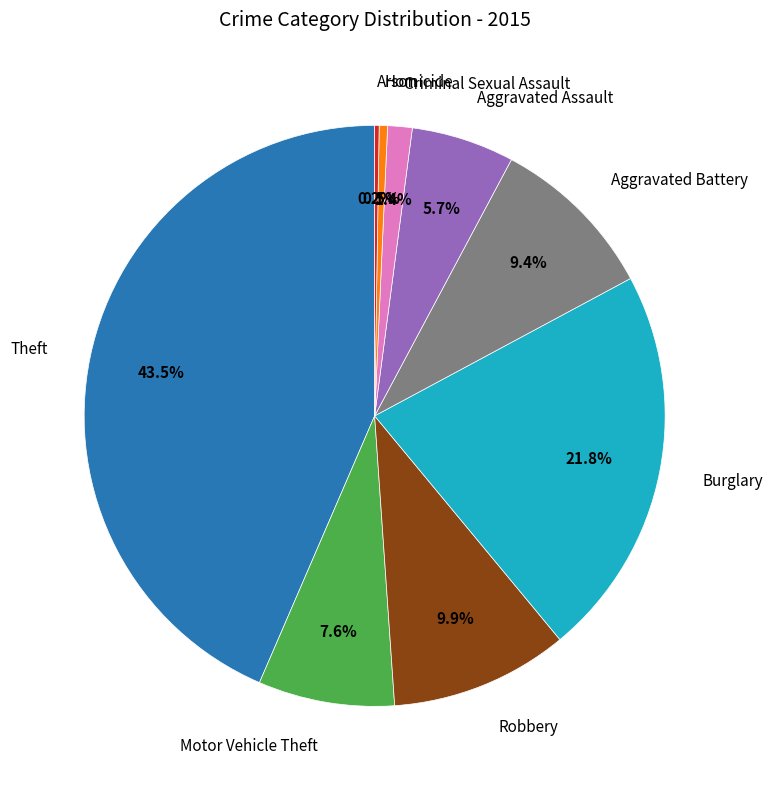

Is there any slice that represents more than half of the pie?

No